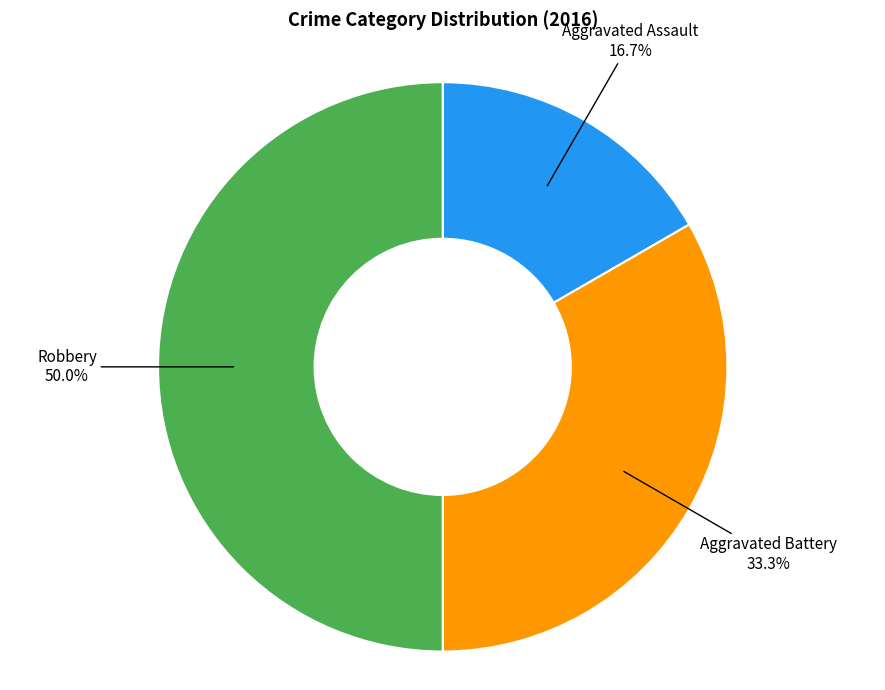

Which slice is the largest?

Robbery